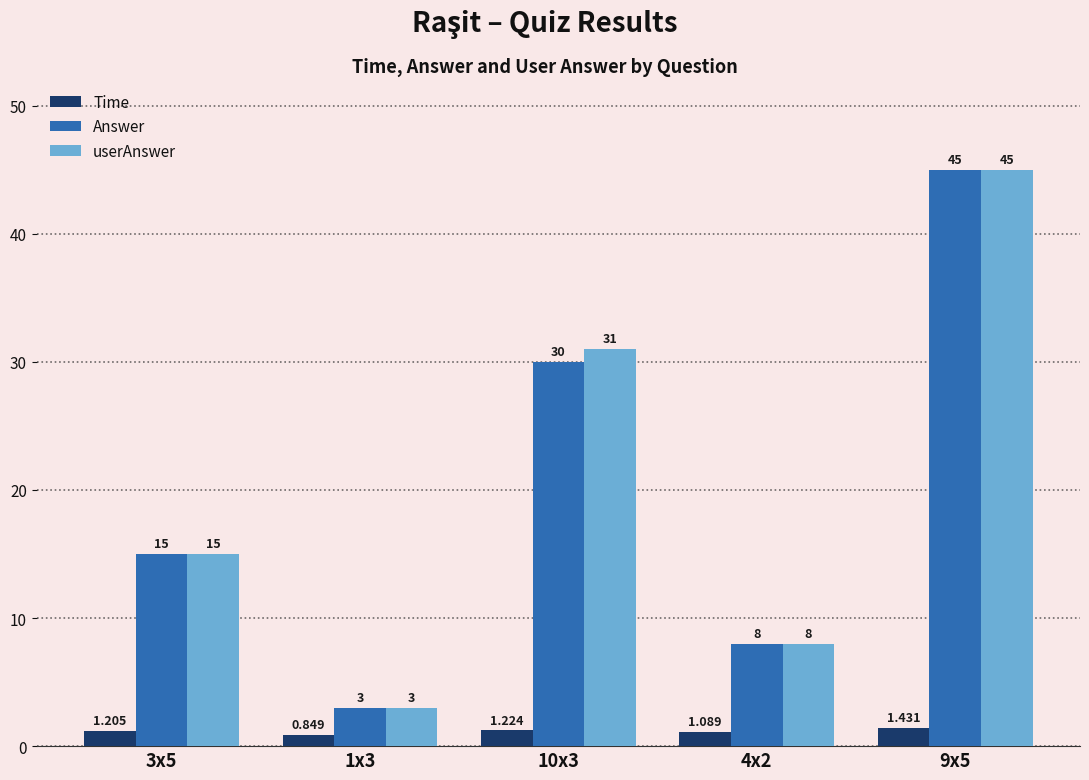

Rank the series at 10x3 from highest to lowest value.

userAnswer, Answer, Time